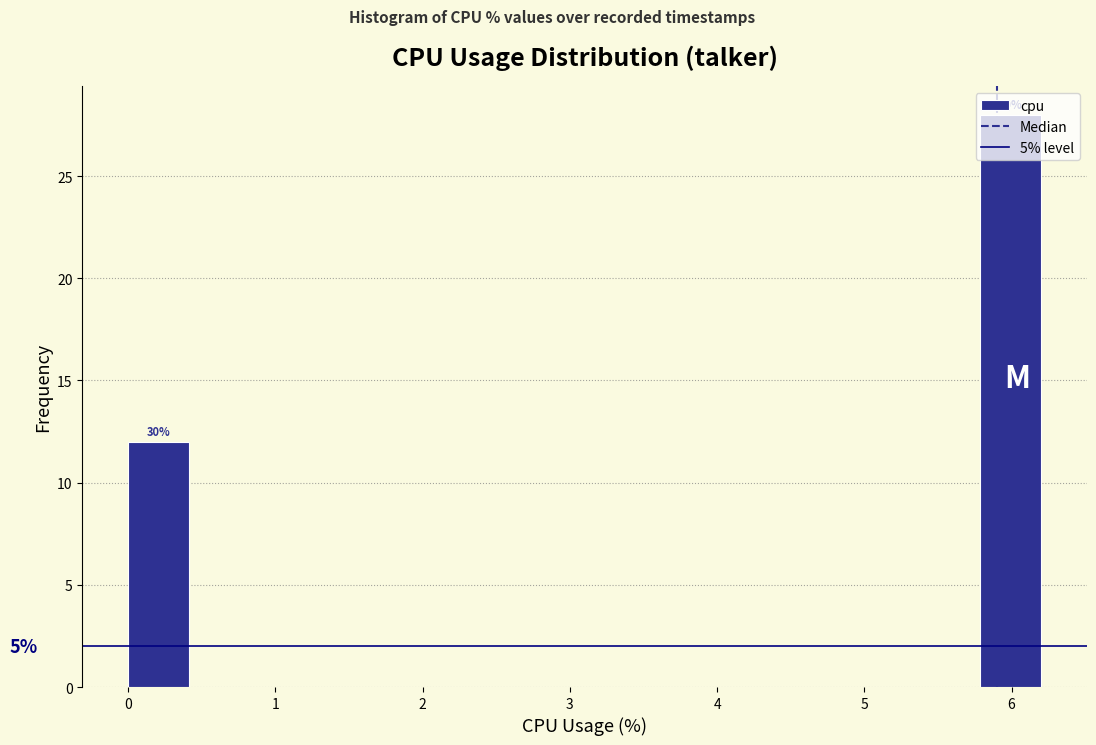

Which range on the x-axis has the tallest bar?

5.8 to 6.2